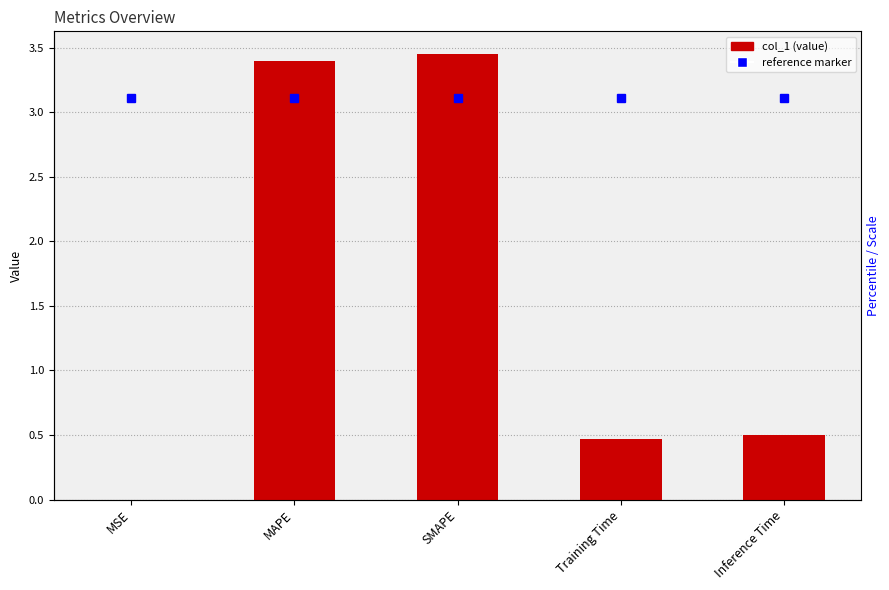

List the series in order of their overall mean, lowest first.

col_1, reference marker